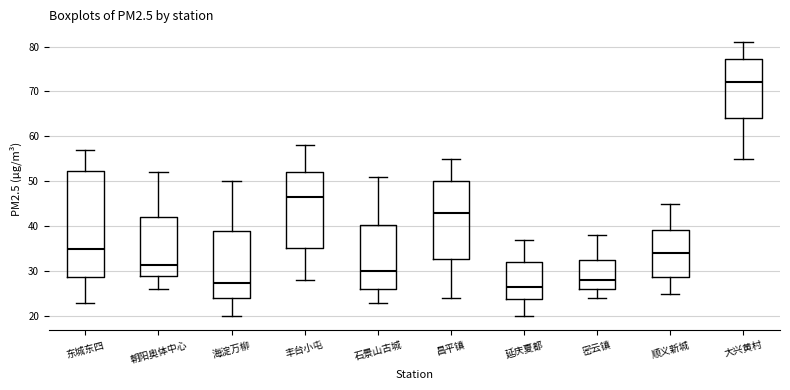

Which box has the highest median line?

大兴黄村